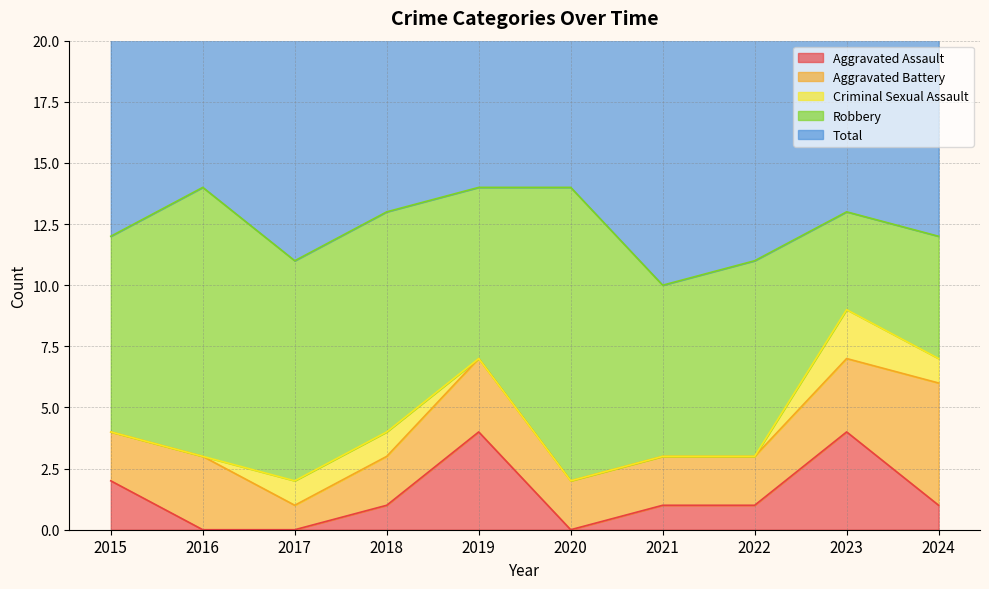

Reading left to right, what are all the values shown in this chart?

Aggravated Assault: 2015=2	2016=0	2017=0	2018=1	2019=4	2020=0	2021=1	2022=1	2023=4	2024=1
Aggravated Battery: 2015=2	2016=3	2017=1	2018=2	2019=3	2020=2	2021=2	2022=2	2023=3	2024=5
Criminal Sexual Assault: 2015=0	2016=0	2017=1	2018=1	2019=0	2020=0	2021=0	2022=0	2023=2	2024=1
Robbery: 2015=8	2016=11	2017=9	2018=9	2019=7	2020=12	2021=7	2022=8	2023=4	2024=5
Total: 2015=12	2016=14	2017=11	2018=13	2019=14	2020=14	2021=10	2022=11	2023=13	2024=12